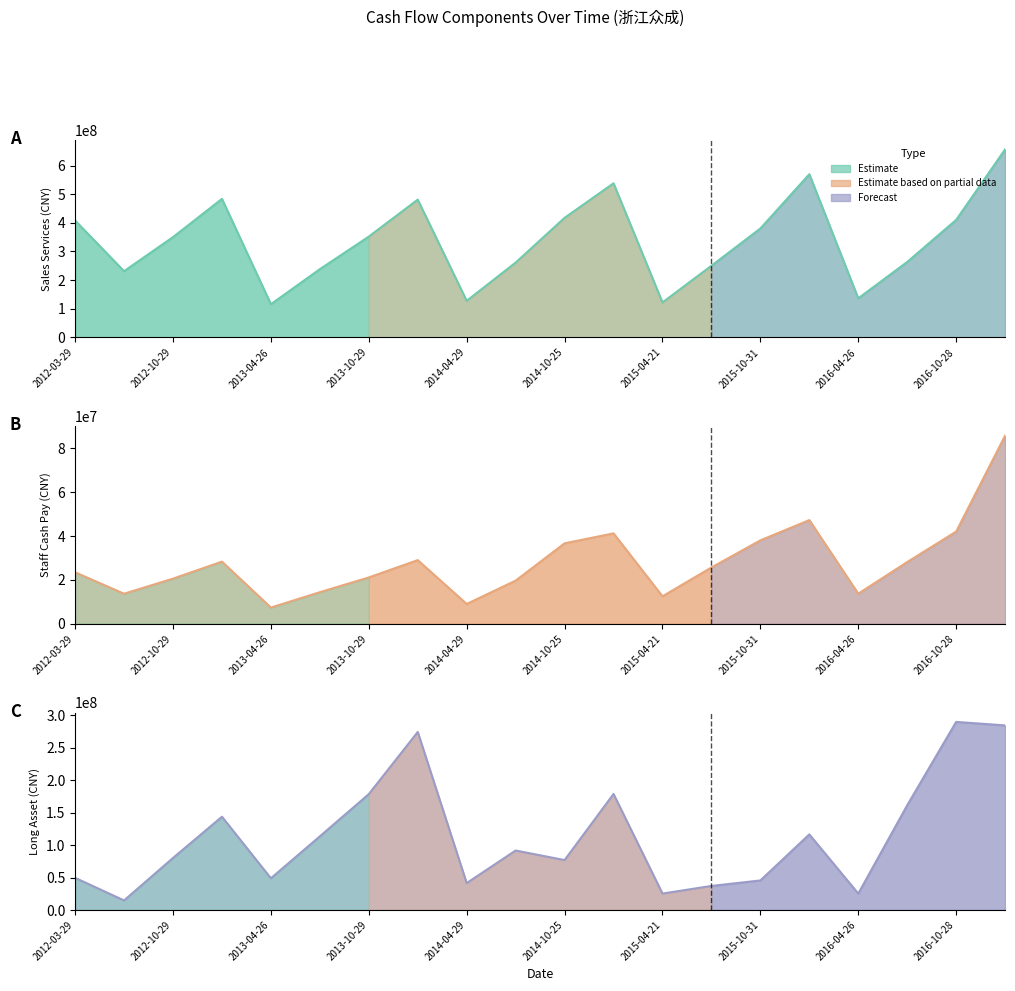

Which category has the highest value in the SALES_SERVICES_line series?

19